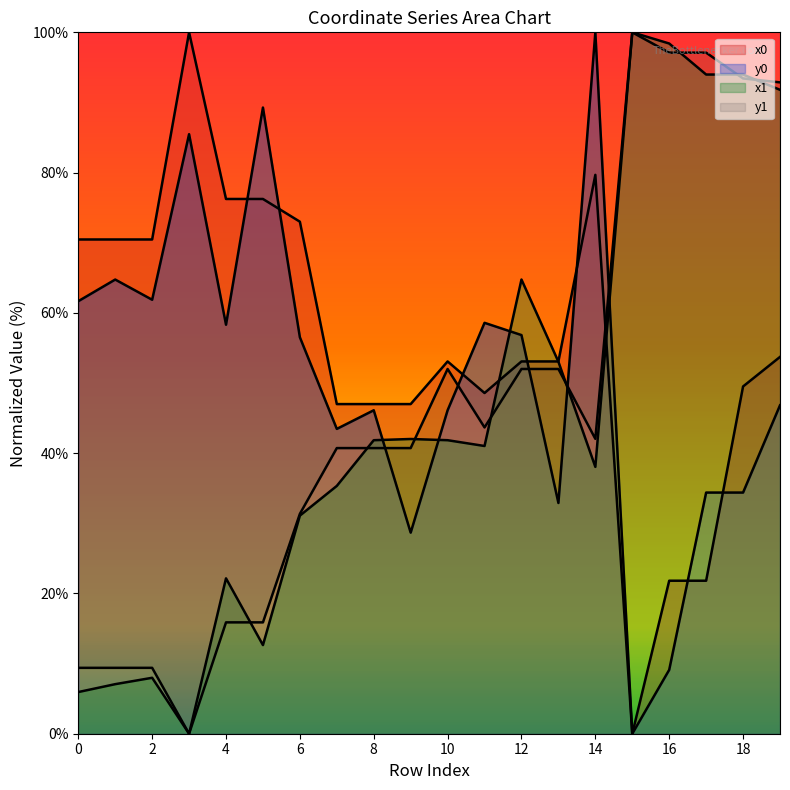

What value does the y0 series have at 3?

100.0